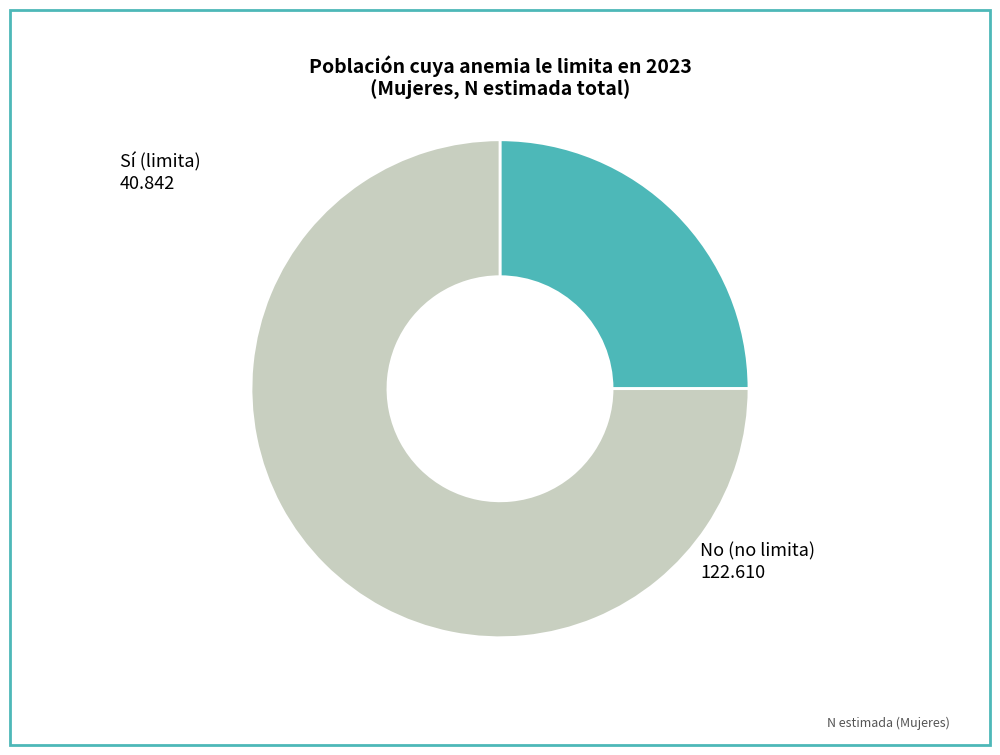

Is there any slice that represents more than half of the pie?

Yes